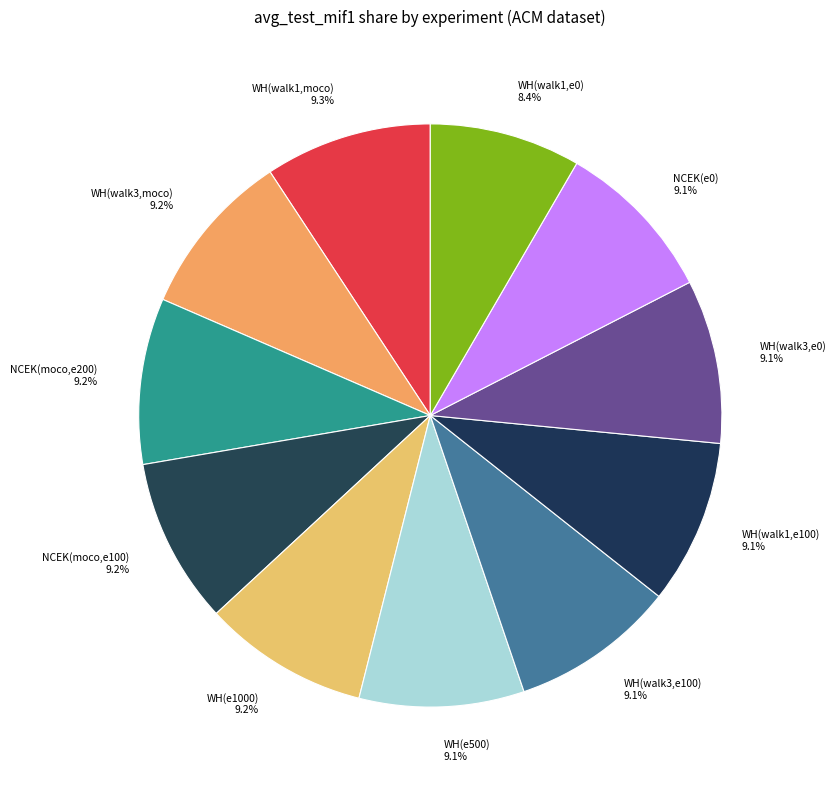

Which category has the smallest portion of the pie?

WH(walk1,e0) 8.4%